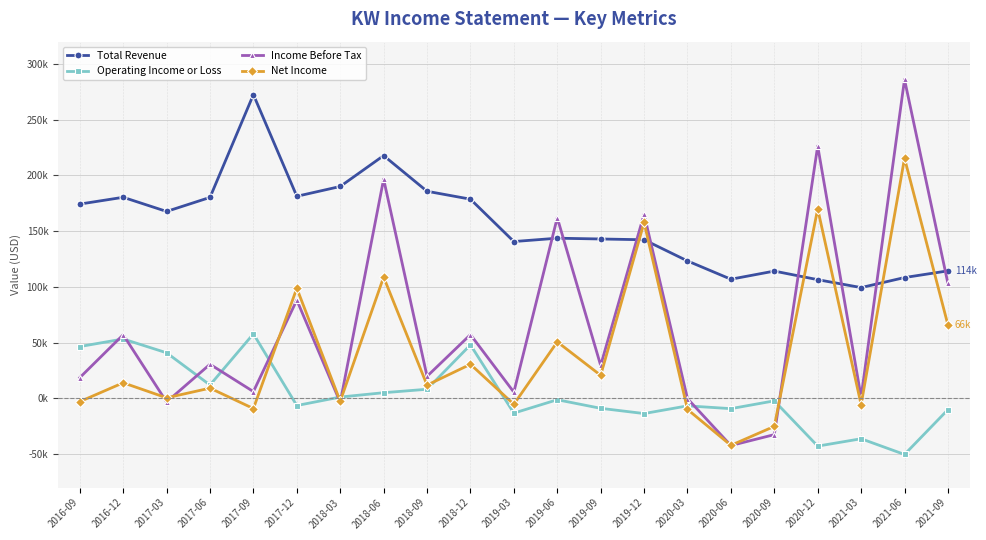

At which category does Income Before Tax reach its first local peak?

2016-12